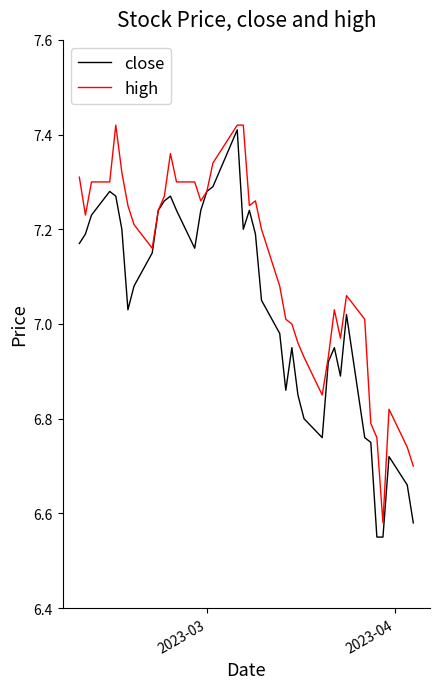

What are all the series names shown in the legend?

close, high